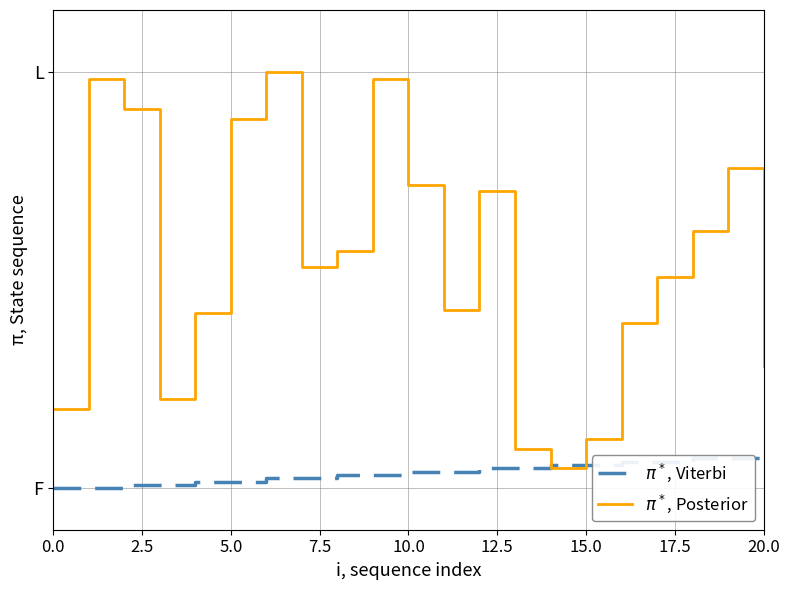

Does the chart display data point markers on the line(s)?

No